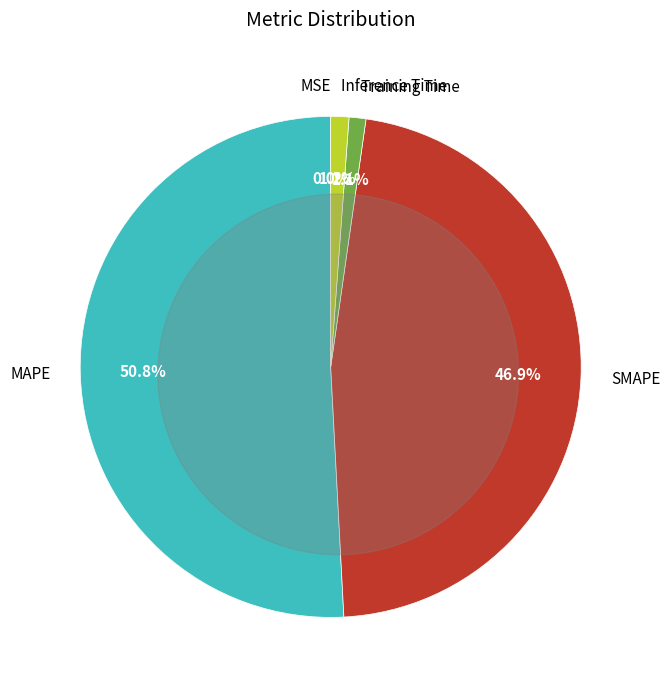

Does Inference Time account for over 50% of the chart?

No